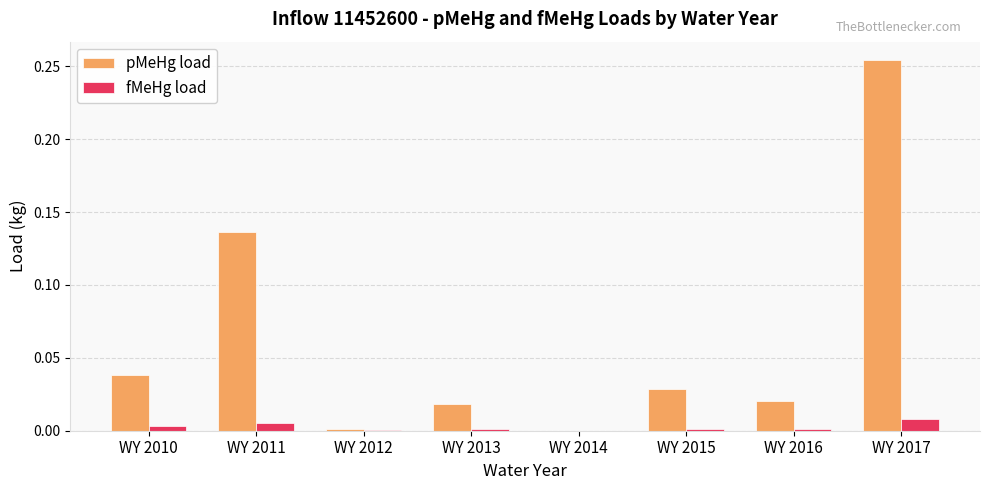

What is the sum of all pMeHg load values?

0.5